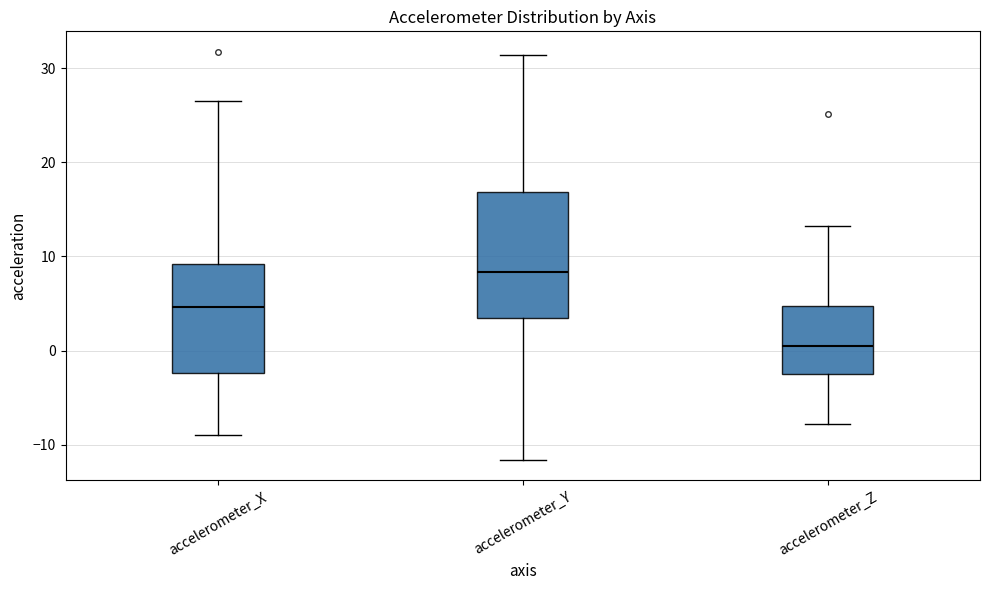

Reading left to right, read every box against the y-axis: the position of its median line, the range the box covers, and the ends of its whiskers. The values are not printed on the chart, so give them approximately, as read against the axis.

accelerometer_X: median 5, box -2 to 9, whiskers -9 to 26
accelerometer_Y: median 8, box 3 to 17, whiskers -12 to 31
accelerometer_Z: median 0, box -3 to 5, whiskers -8 to 13